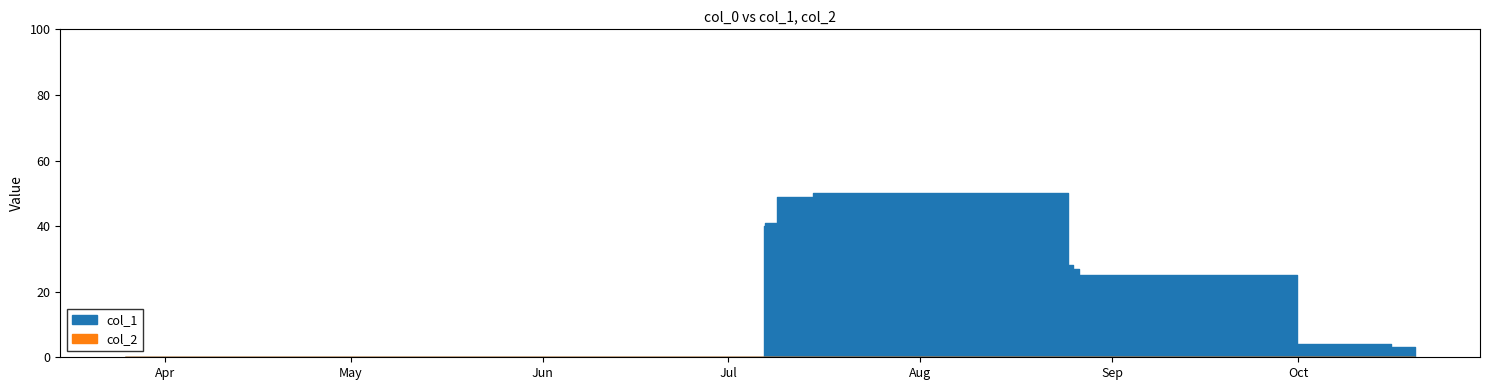

List the series in order of their overall mean, lowest first.

col_2, col_1